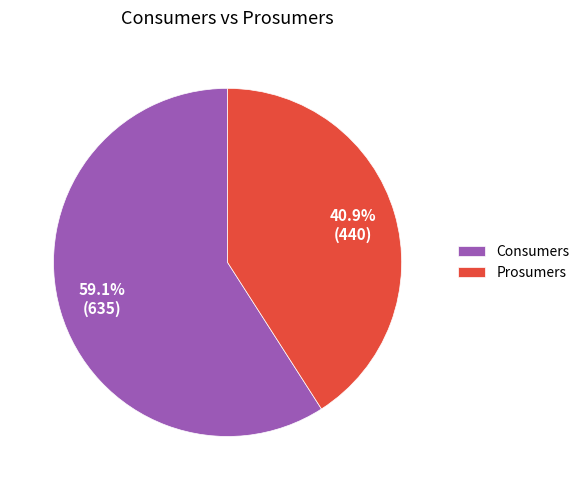

To the nearest percent, what is the difference between the largest and smallest slice percentages?

18%